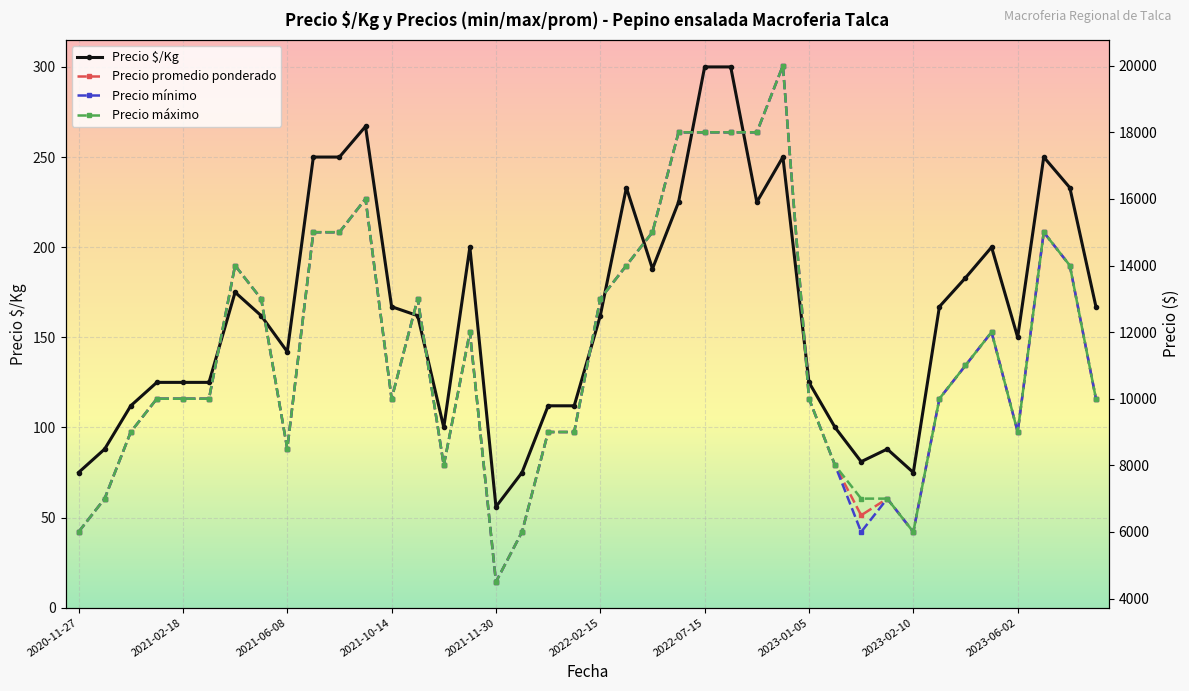

List the series in order of their peak value, lowest first.

Precio $/Kg, Precio promedio ponderado, Precio mínimo, Precio máximo